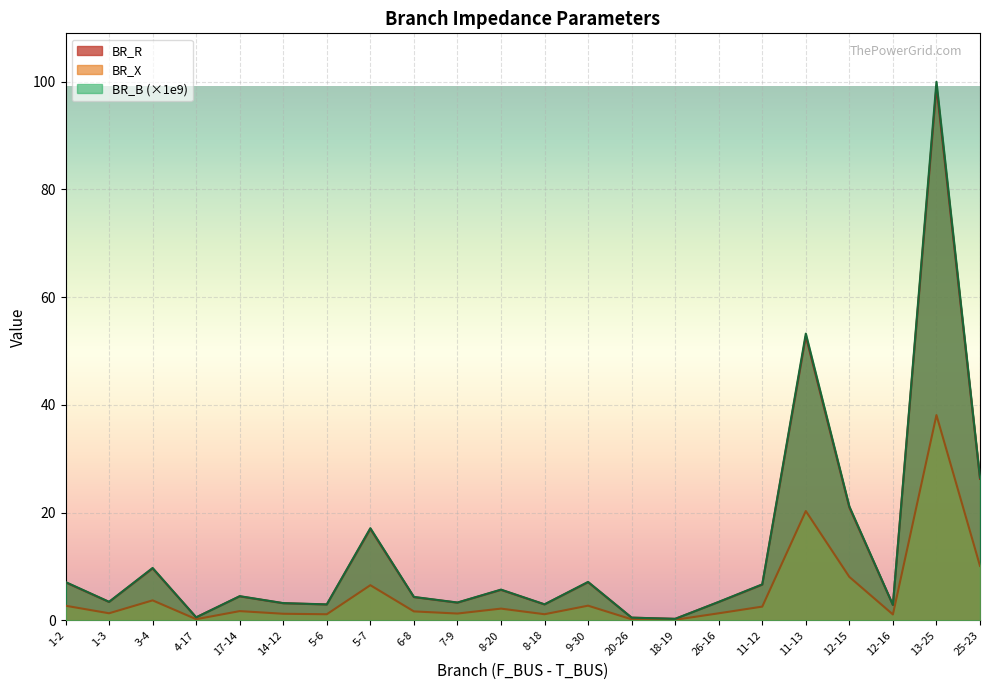

Rank the series by their maximum value, from highest to lowest.

BR_B (×1e9), BR_R, BR_X